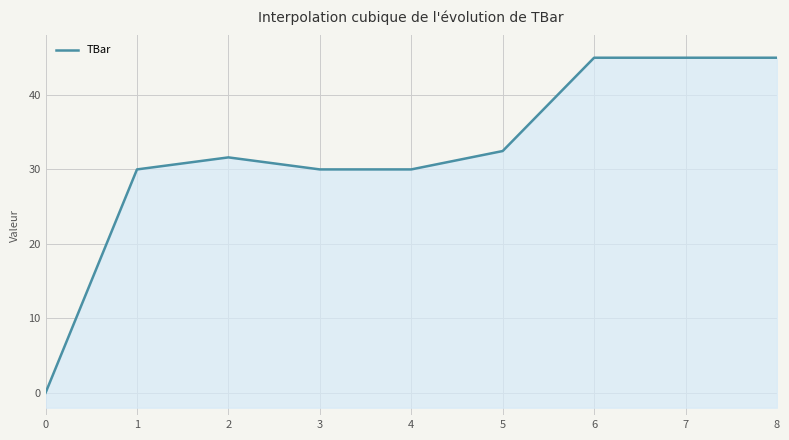

What is the sum of all values?

289.1